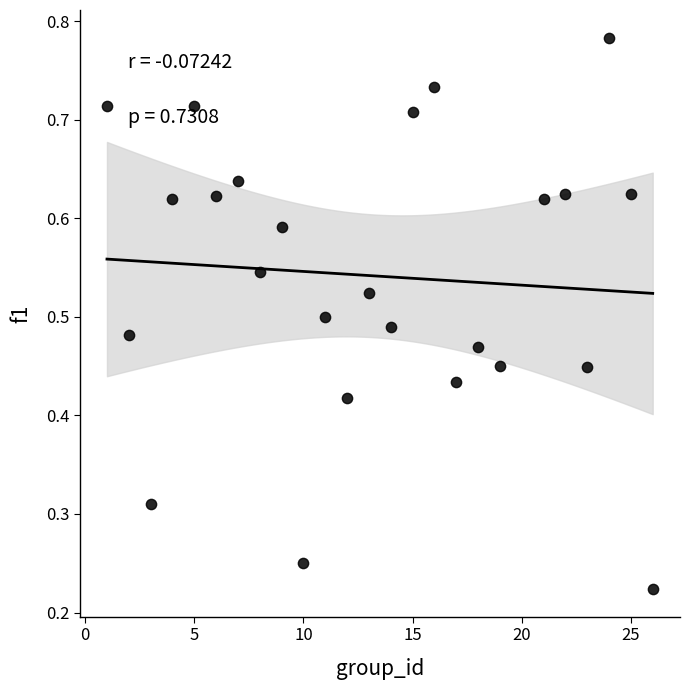

What is the range of X values (max minus min)?

25.0